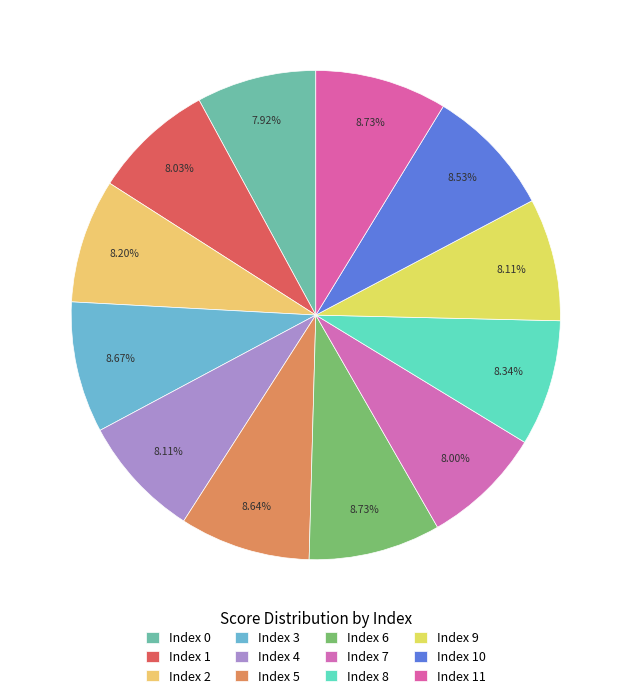

How many segments does this pie chart have?

12